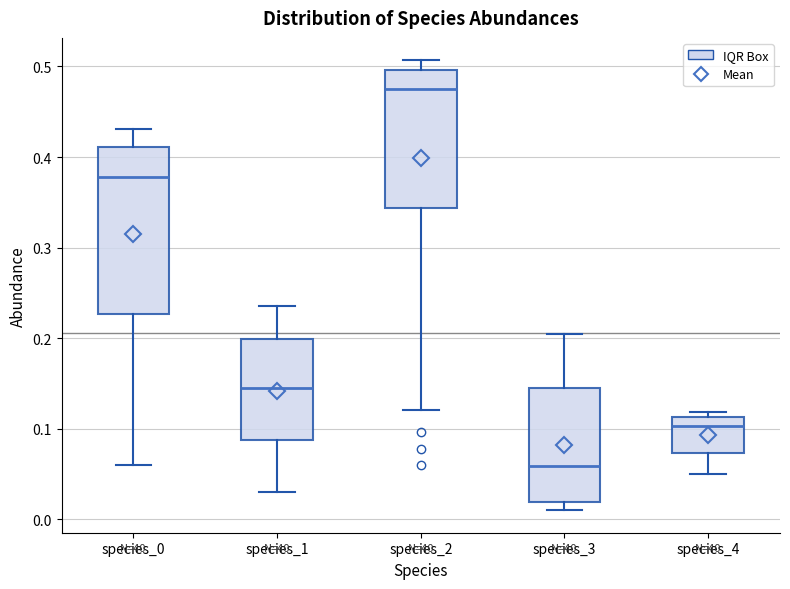

Which box's median line is the lowest?

species_3